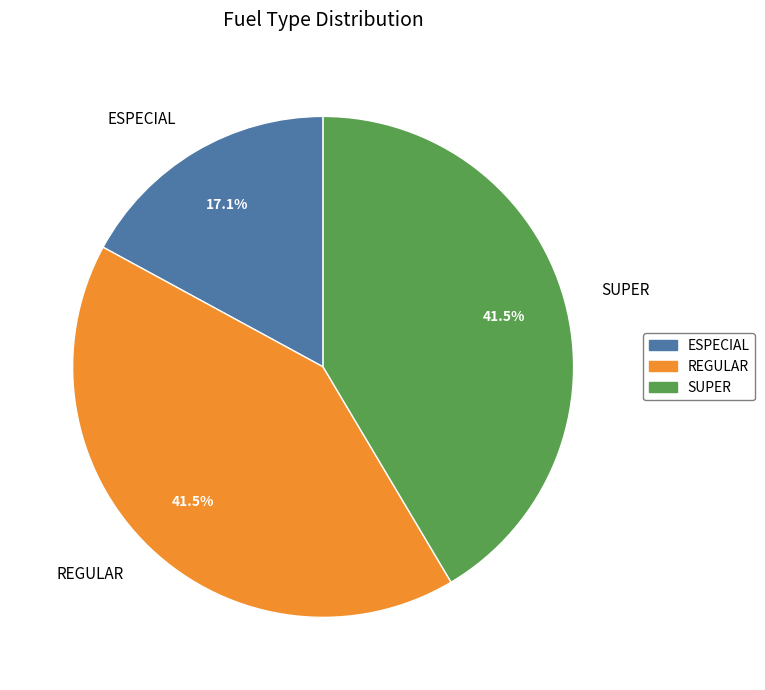

Do SUPER and REGULAR together represent more than half of the pie?

Yes